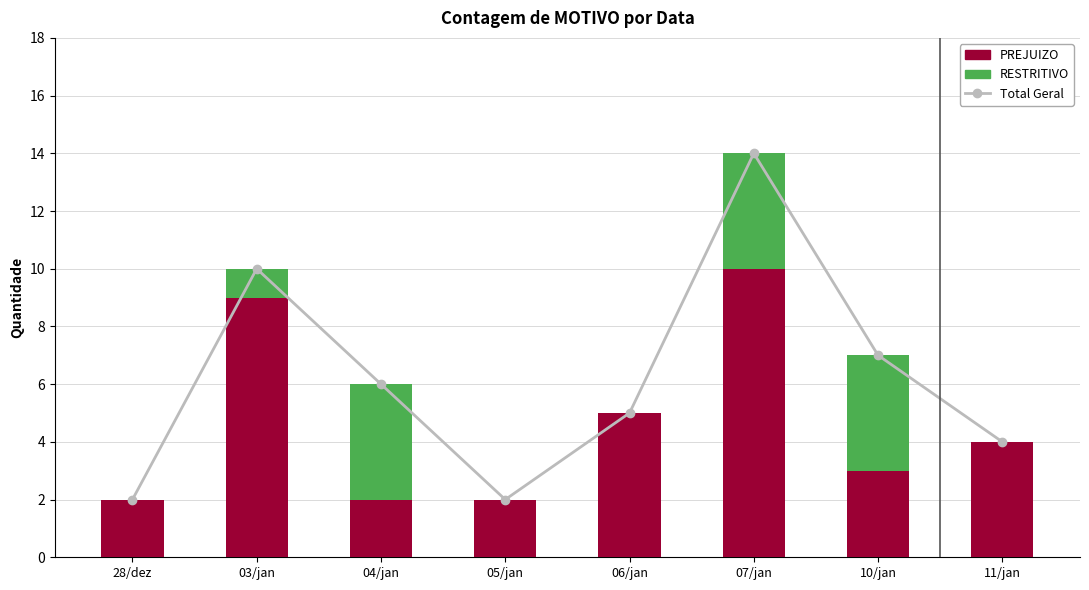

What is the label of the 1st bar from the right?

11/jan